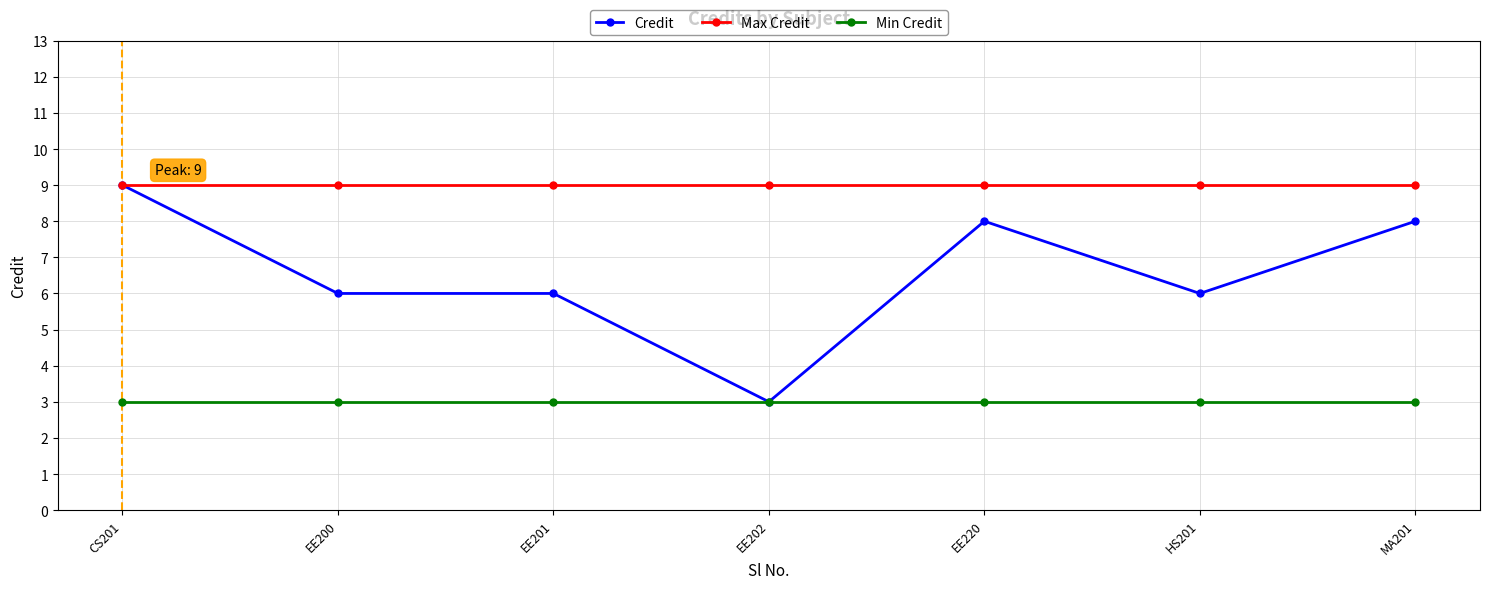

At which category is the sum across all series the highest?

CS201